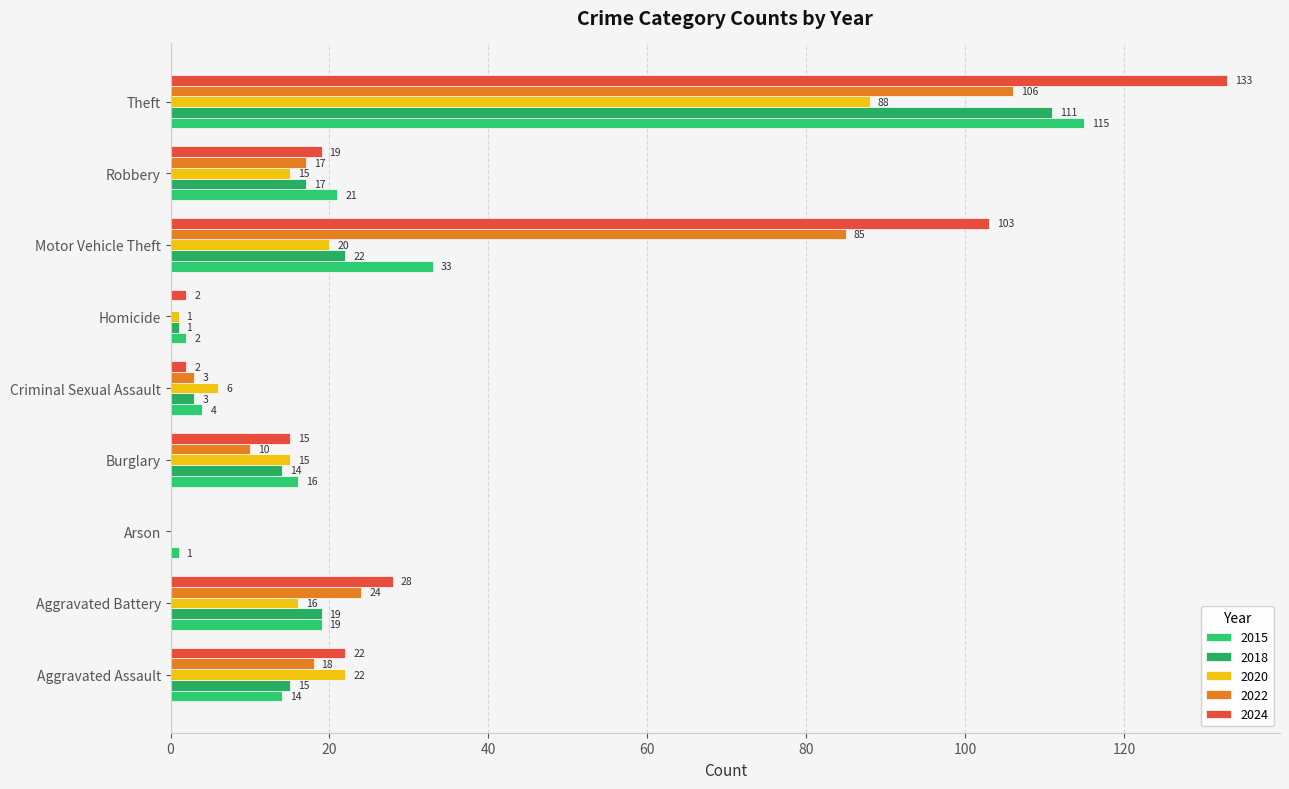

At which label does 2015 first exceed 16?

Aggravated Battery